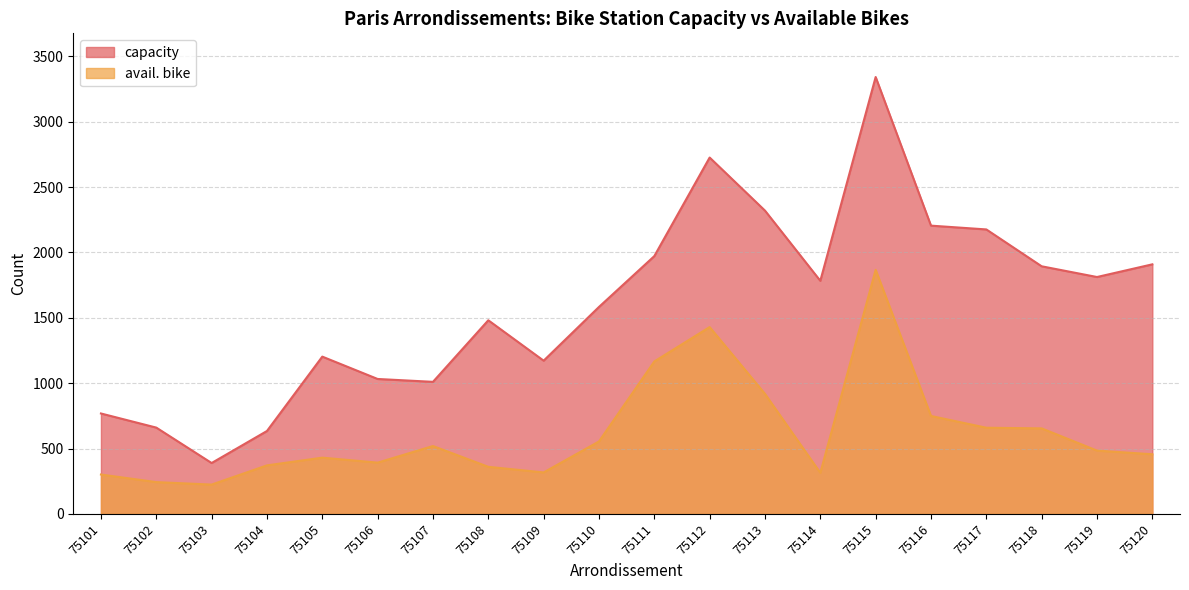

What is the maximum value shown in the chart?

3342